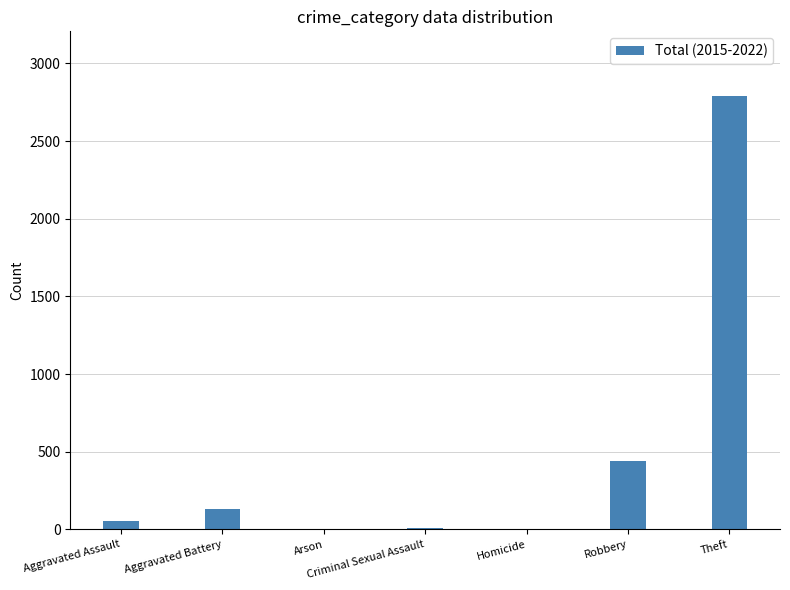

What is the sum of all values?

3433